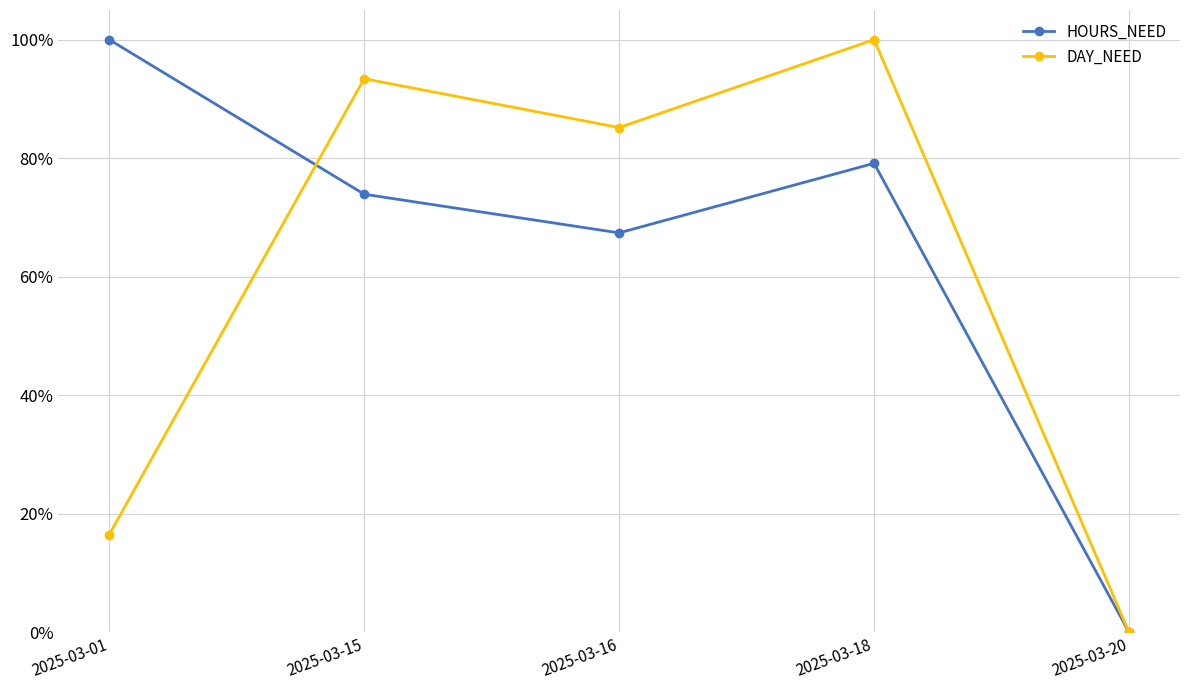

What is the value of the HOURS_NEED point at the 1st from the left?

1.0